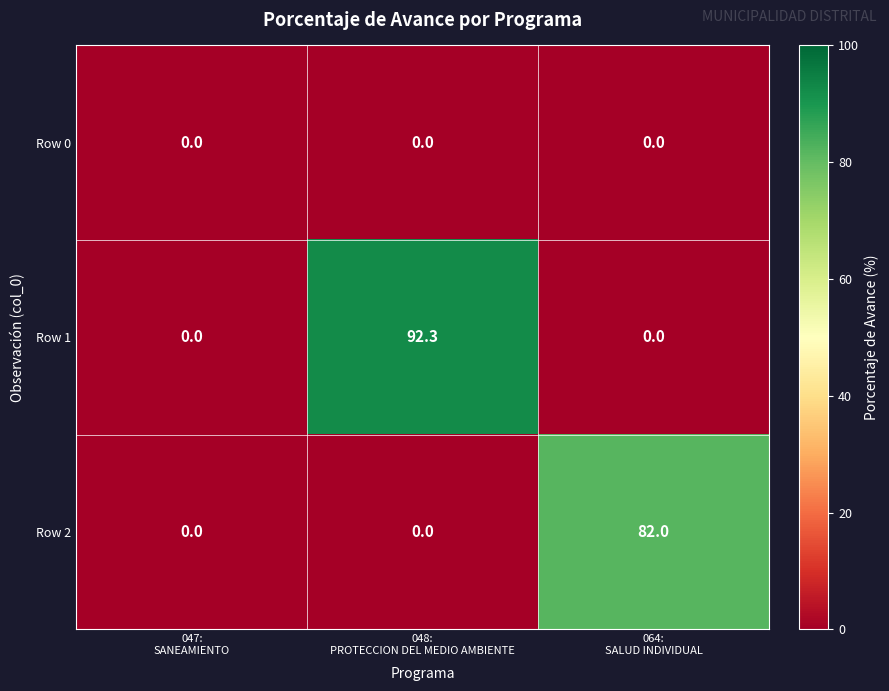

Which series changed the most between 048:
PROTECCION DEL MEDIO AMBIENTE and 064:
SALUD INDIVIDUAL?

Row 1